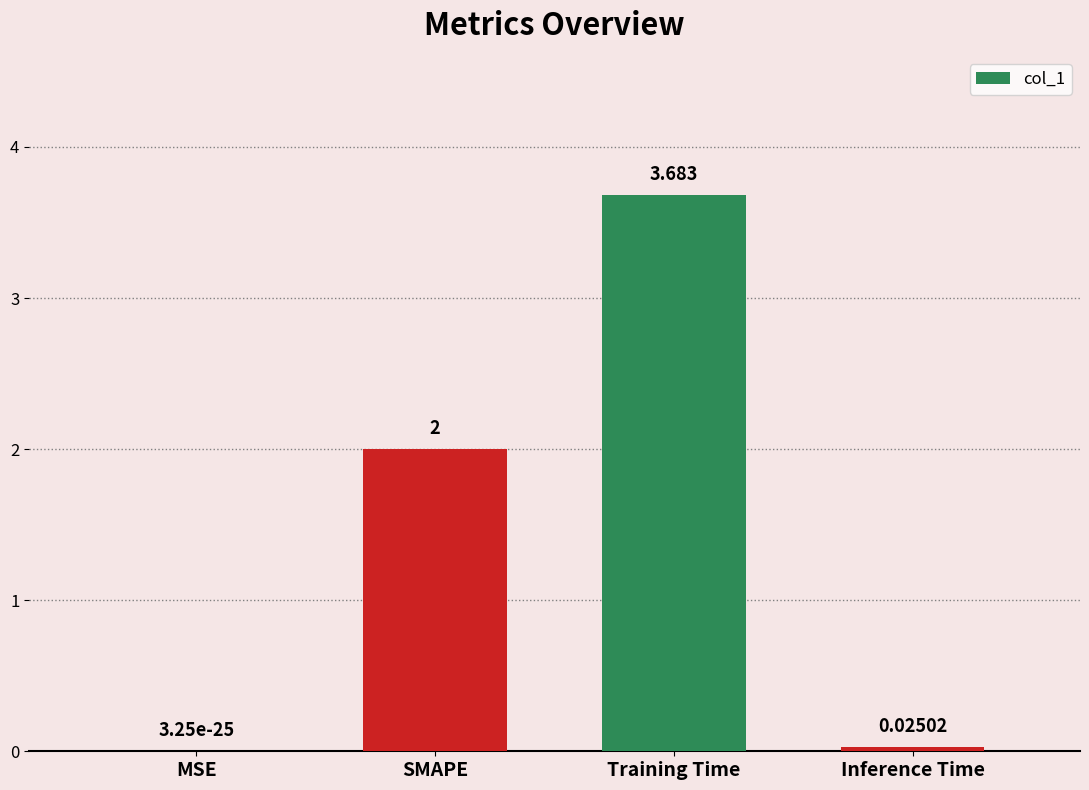

Are the bars grouped side by side (vs. stacked)?

No